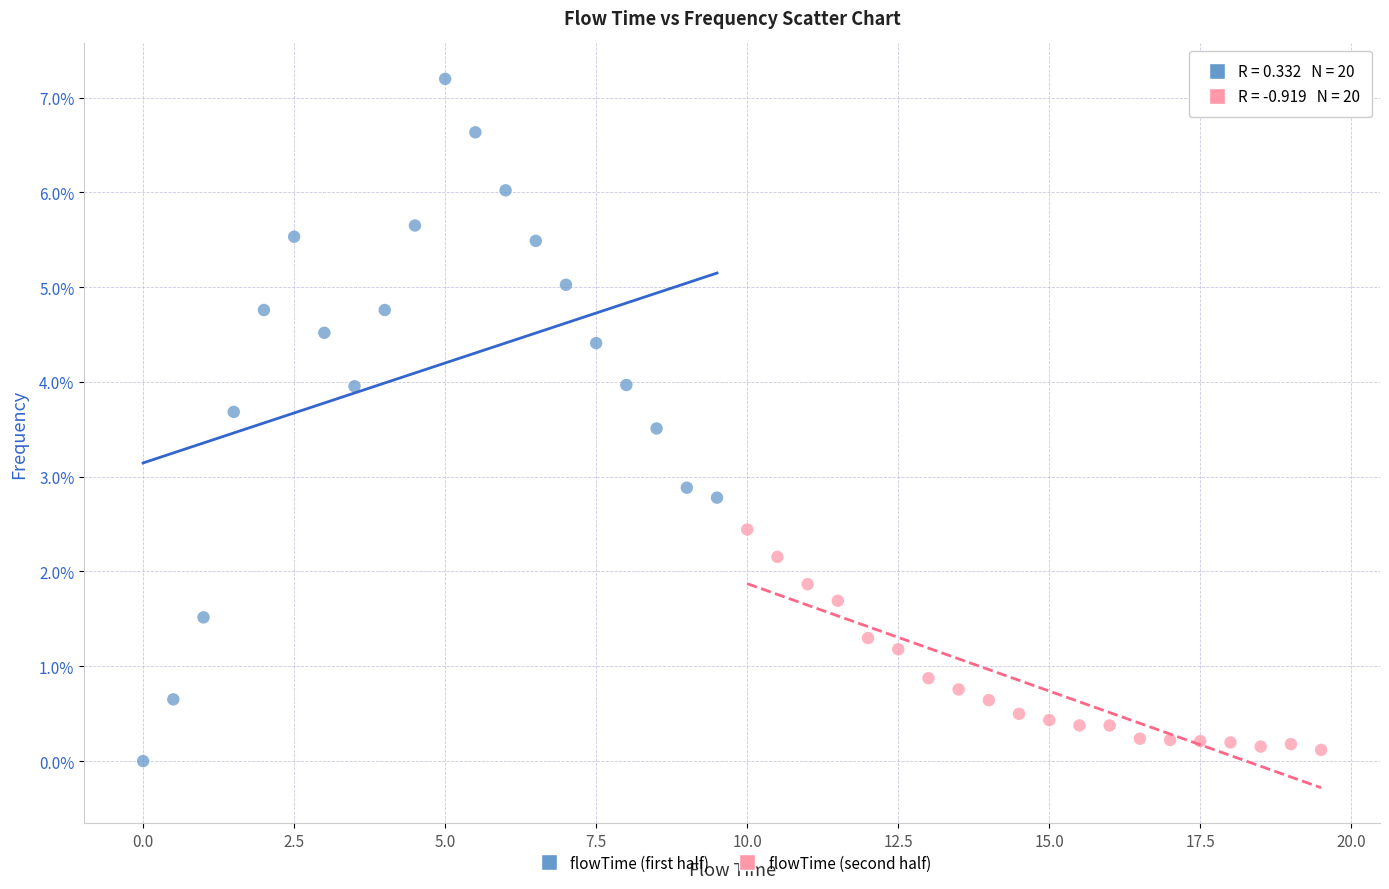

What are all the series names shown in the legend?

flowTime (first half), flowTime (second half)